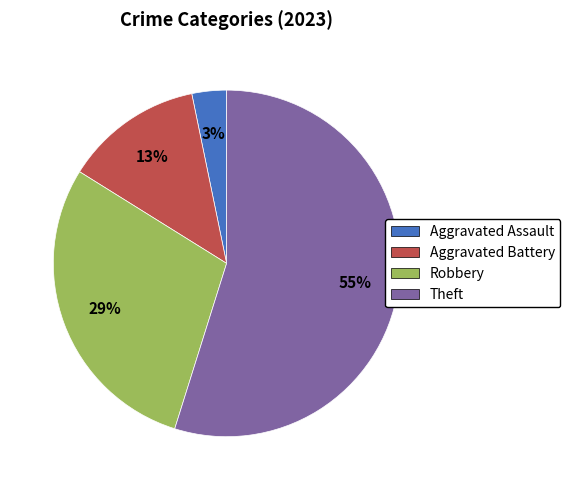

Which has a higher value, Aggravated Battery or Theft?

Theft